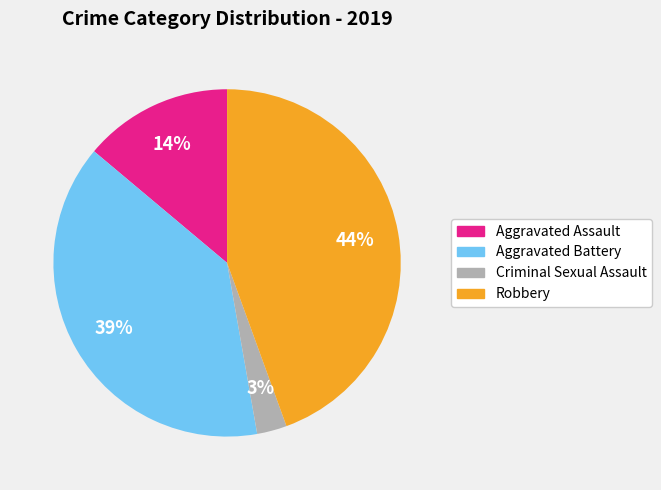

To the nearest percent, what is the average slice percentage?

25%